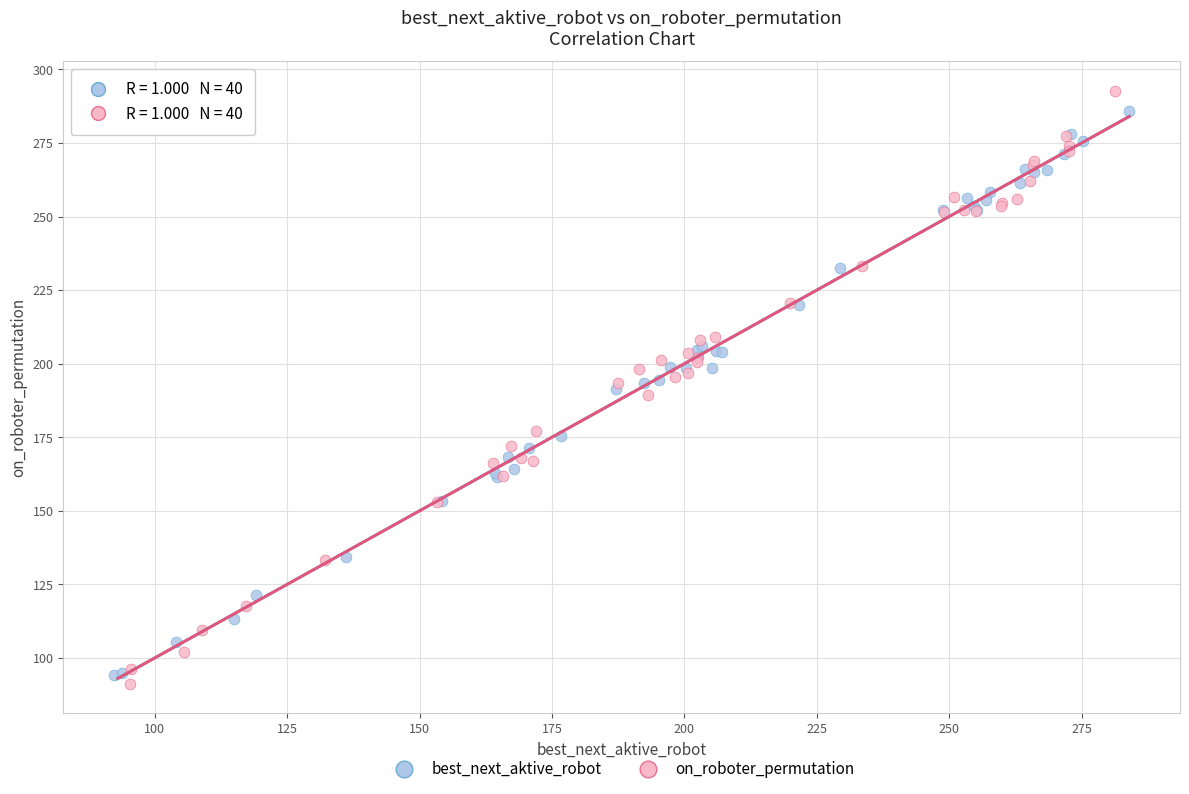

Which series has the largest Y range (max minus min)?

on_roboter_permutation